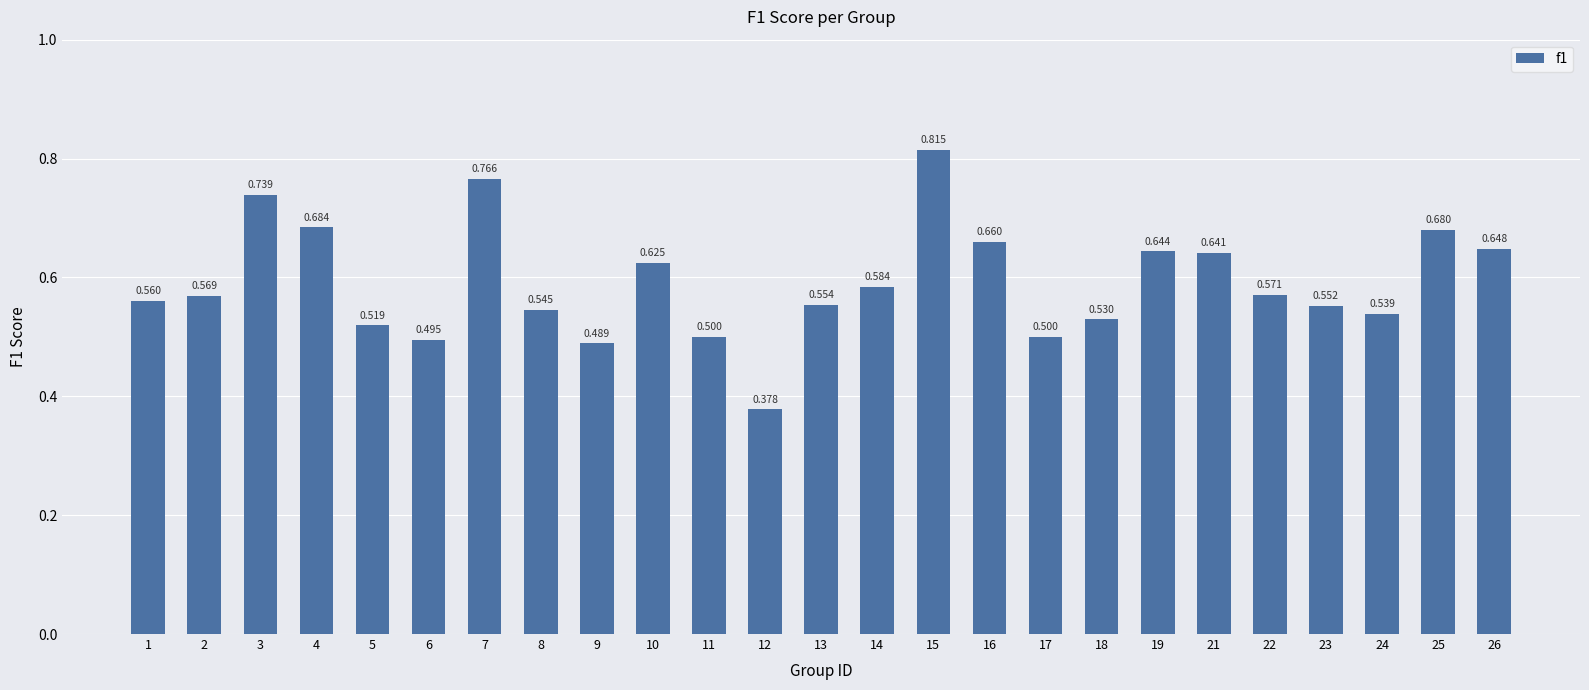

Reading right to left, list all the values displayed in this chart.

26=0.6	25=0.7	24=0.5	23=0.6	22=0.6	21=0.6	19=0.6	18=0.5	17=0.5	16=0.7	15=0.8	14=0.6	13=0.6	12=0.4	11=0.5	10=0.6	9=0.5	8=0.5	7=0.8	6=0.5	5=0.5	4=0.7	3=0.7	2=0.6	1=0.6